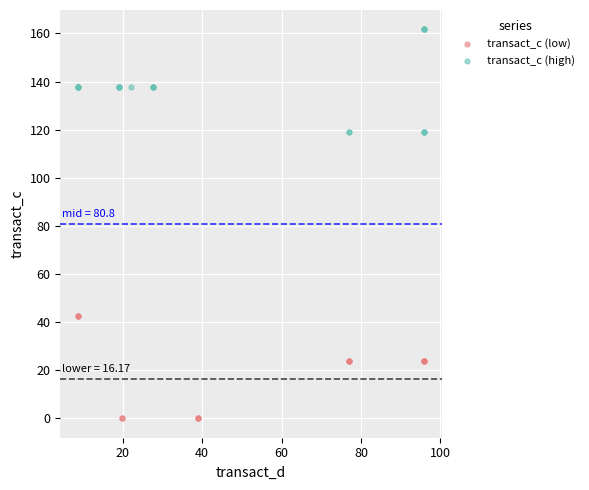

What are all the series names shown in the legend?

transact_c (low), transact_c (high)